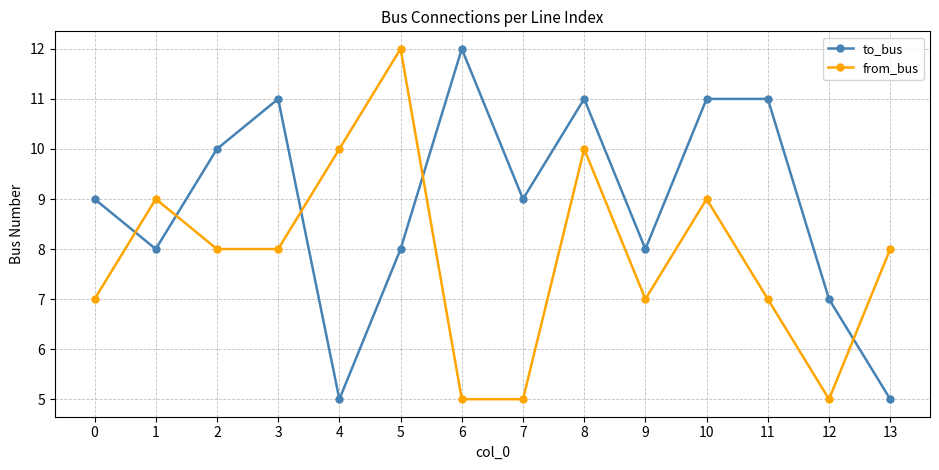

Reading left to right, list all the values displayed in this chart.

to_bus: 0=9	1=8	2=10	3=11	4=5	5=8	6=12	7=9	8=11	9=8	10=11	11=11	12=7	13=5
from_bus: 0=7	1=9	2=8	3=8	4=10	5=12	6=5	7=5	8=10	9=7	10=9	11=7	12=5	13=8